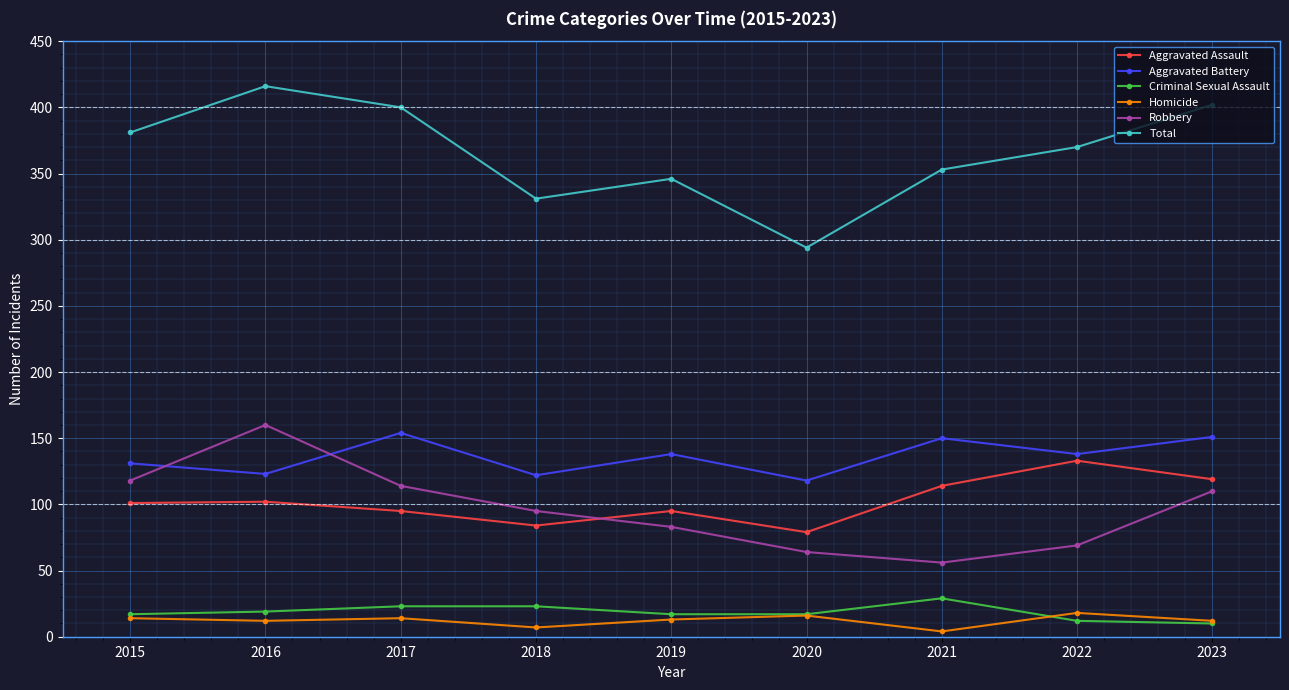

What is the approximate value of Aggravated Assault at 2015, to the nearest 5?

100